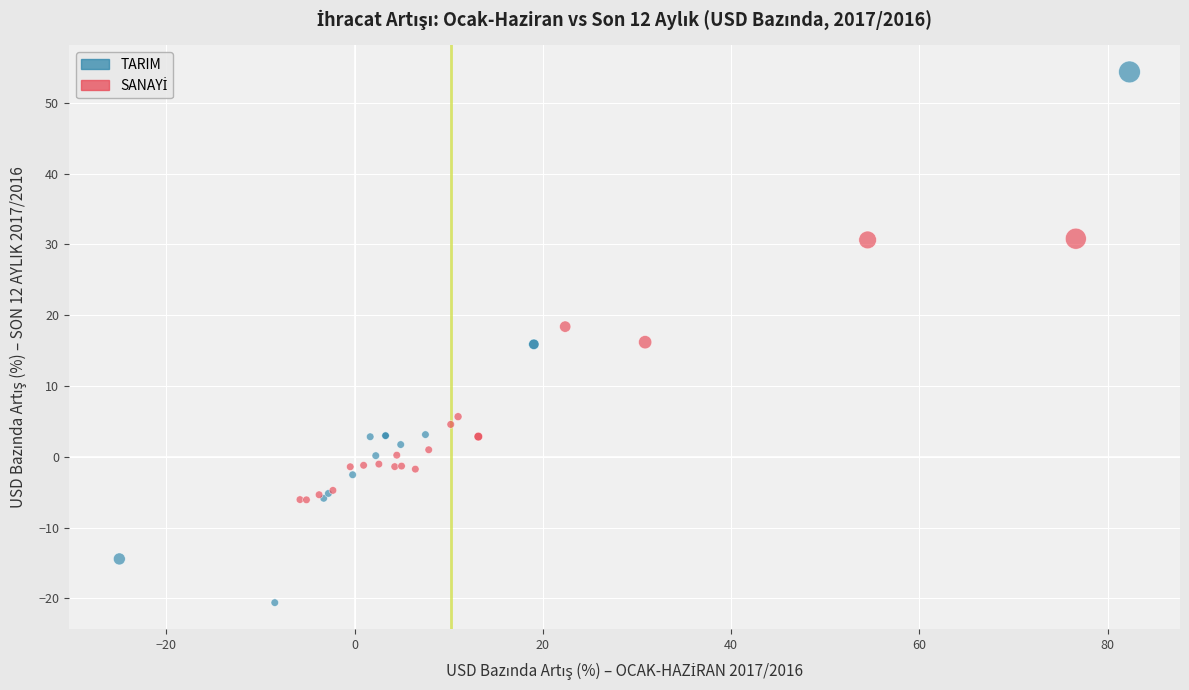

Which series has the widest spread of Y values?

TARIM